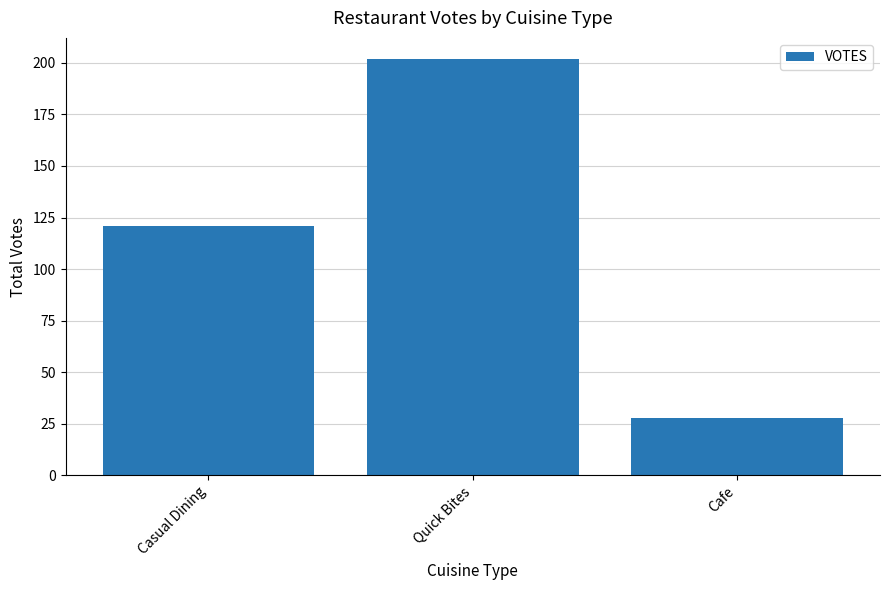

What is the label of the 3rd bar from the left?

Cafe